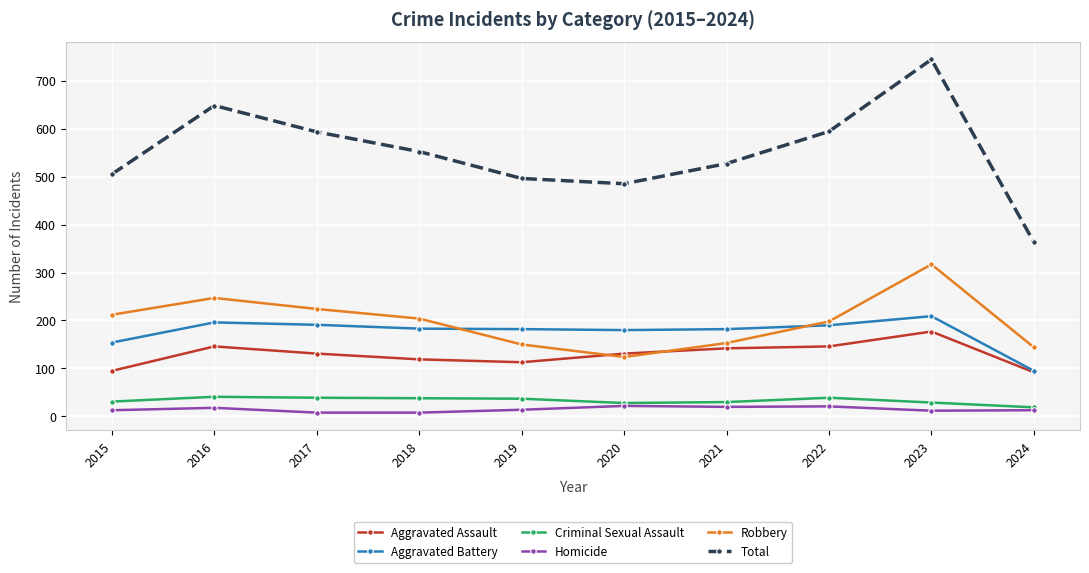

At which label does Criminal Sexual Assault first exceed 37?

2016